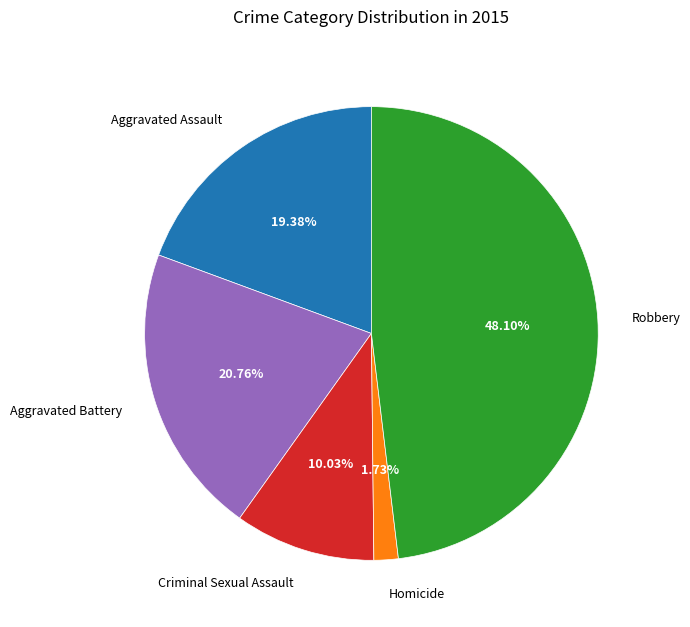

Rank the categories by value from highest to lowest.

Robbery, Aggravated Battery, Aggravated Assault, Criminal Sexual Assault, Homicide